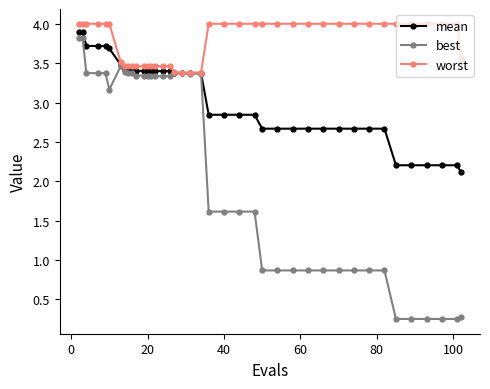

What is the sum of all mean values?

122.2